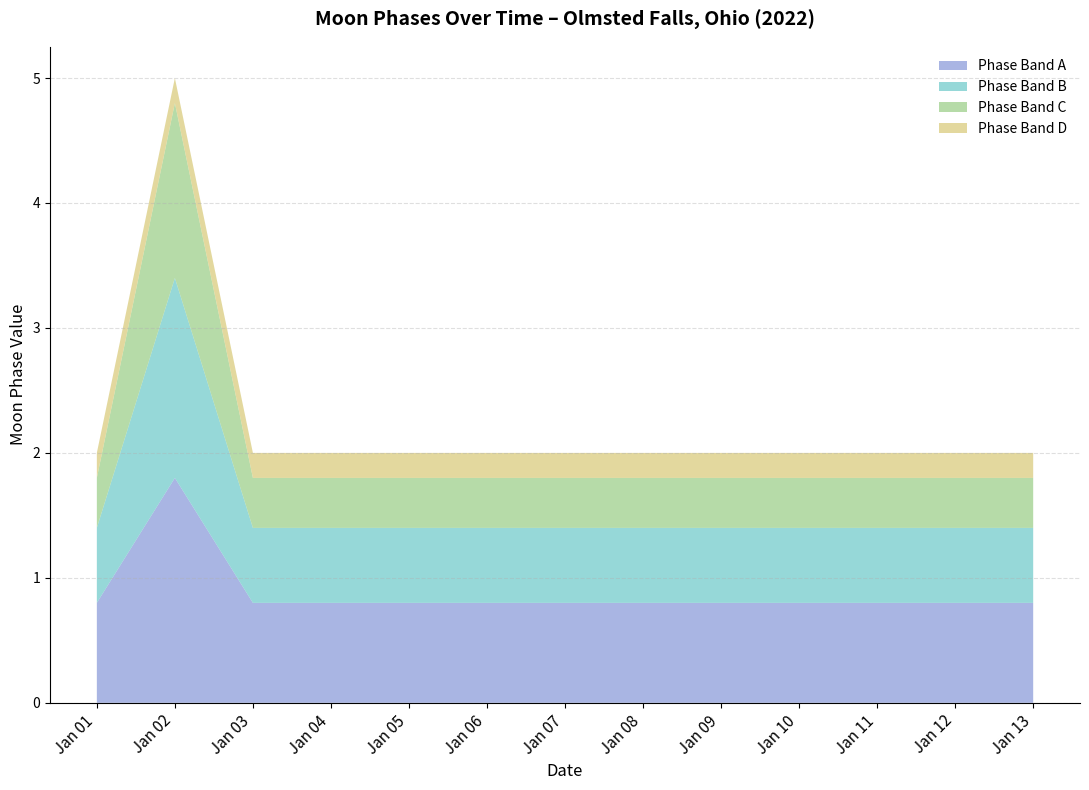

The Phase Band A series shows 1.2 at Jan 03. True or false?

False